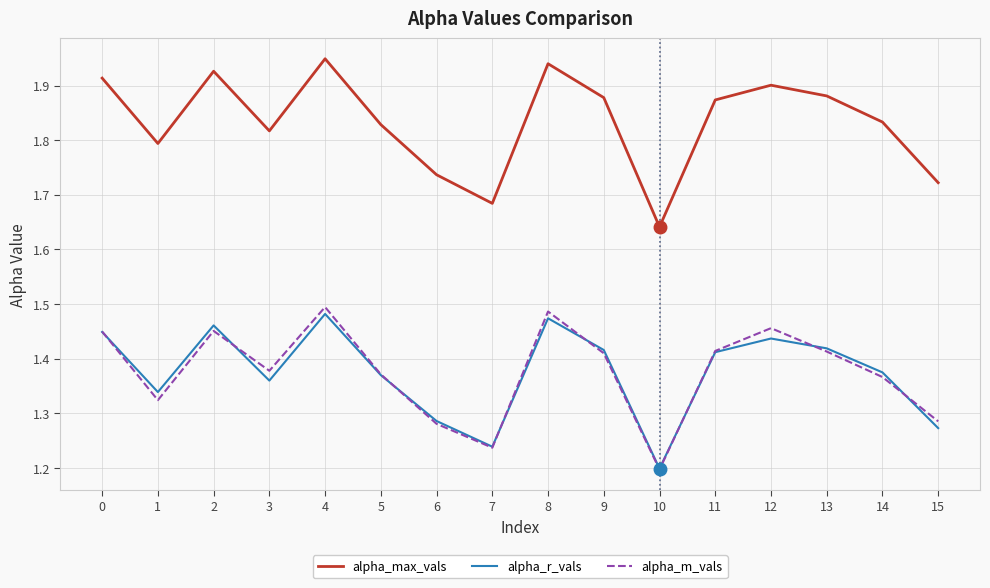

List the series in order of their peak value, lowest first.

alpha_r_vals, alpha_m_vals, alpha_max_vals